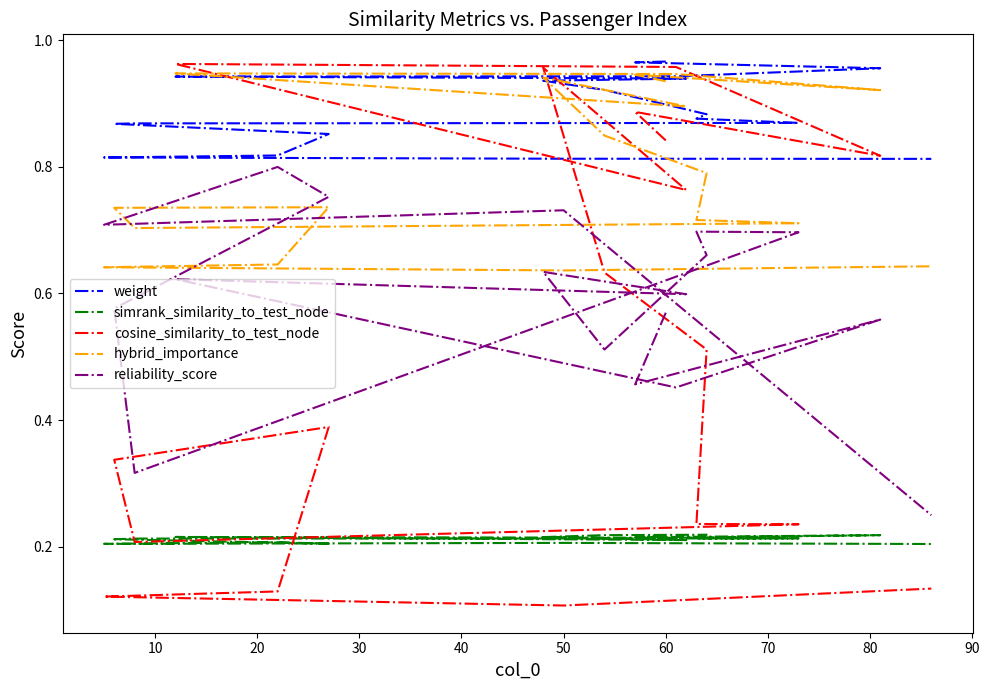

What is the maximum value for simrank_similarity_to_test_node?

0.2